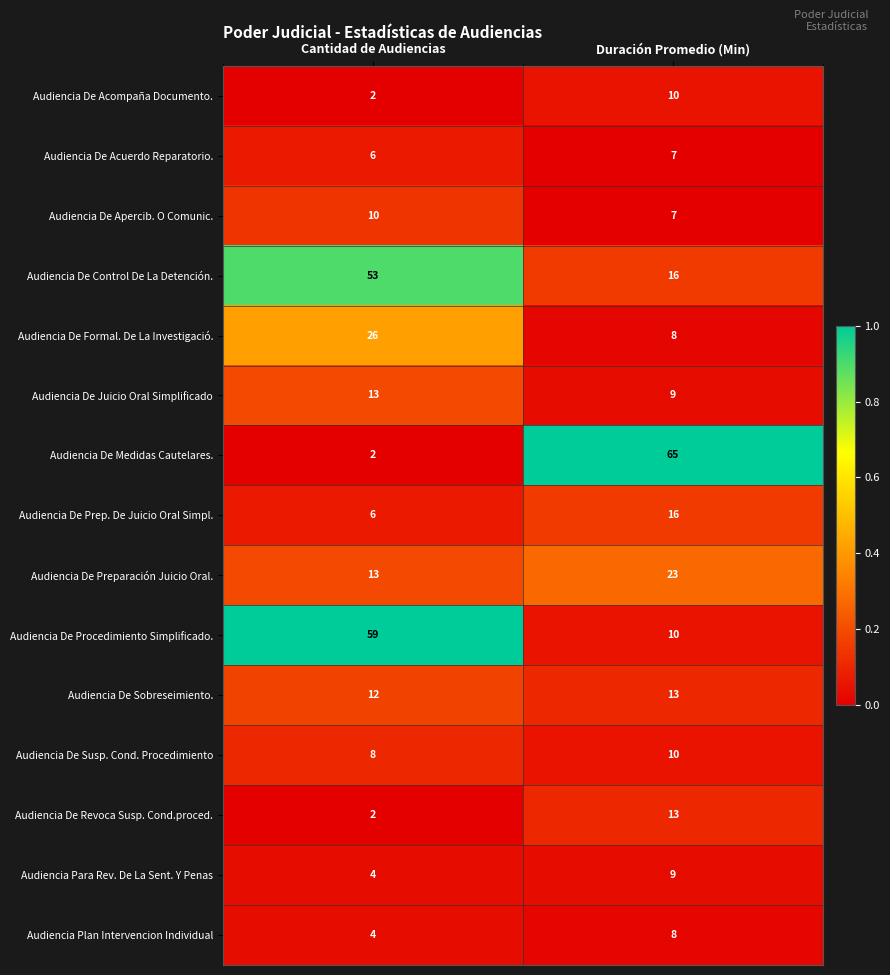

At which label is Audiencia Plan Intervencion Individual closest to 6?

Cantidad de Audiencias